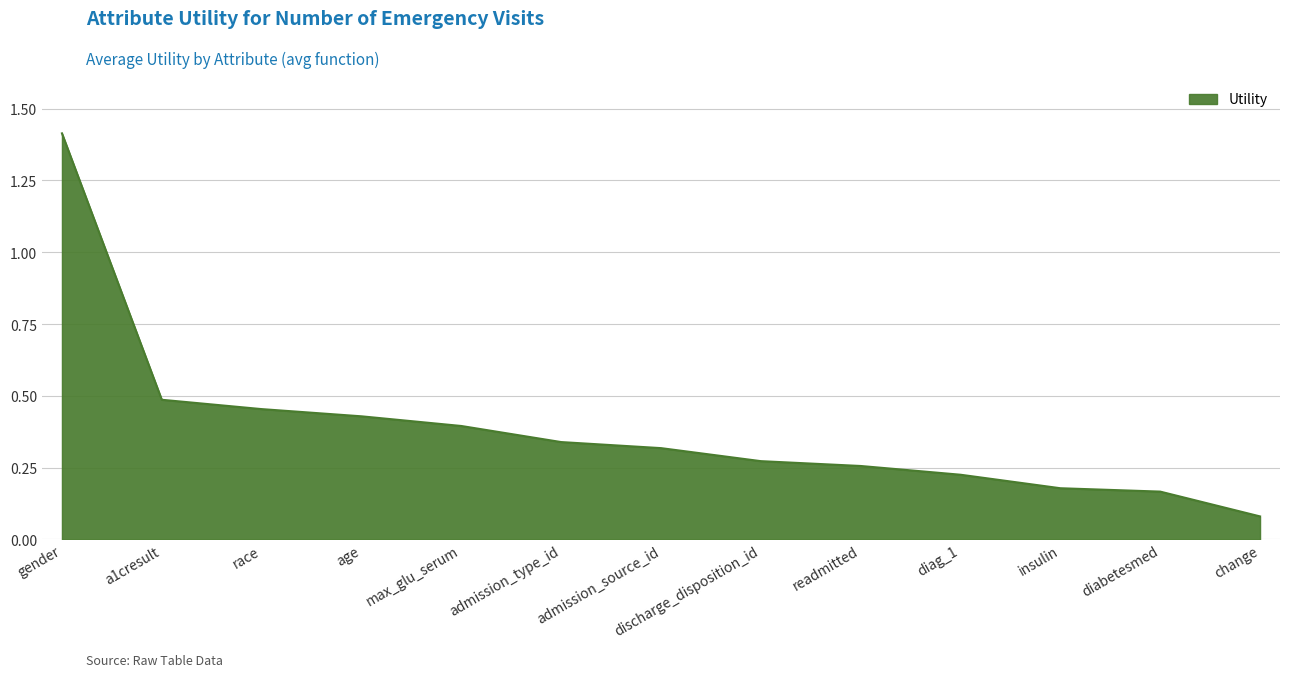

At which category does the chart reach its minimum across all series?

change